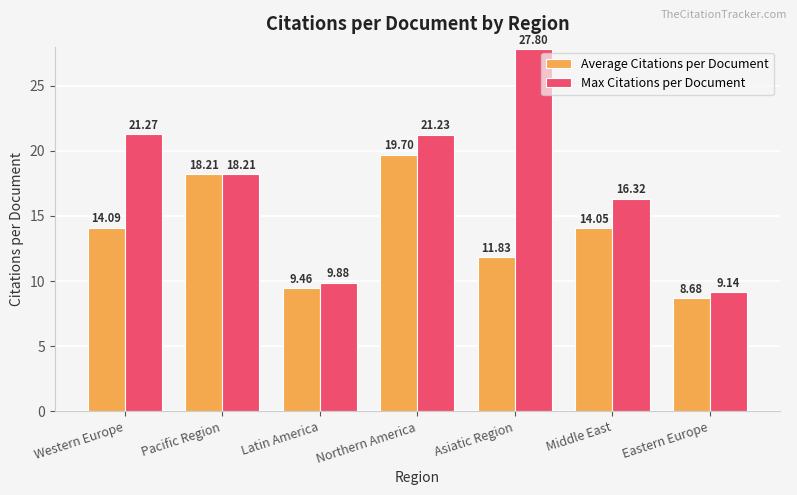

At which label does Max Citations per Document reach its peak?

Asiatic Region